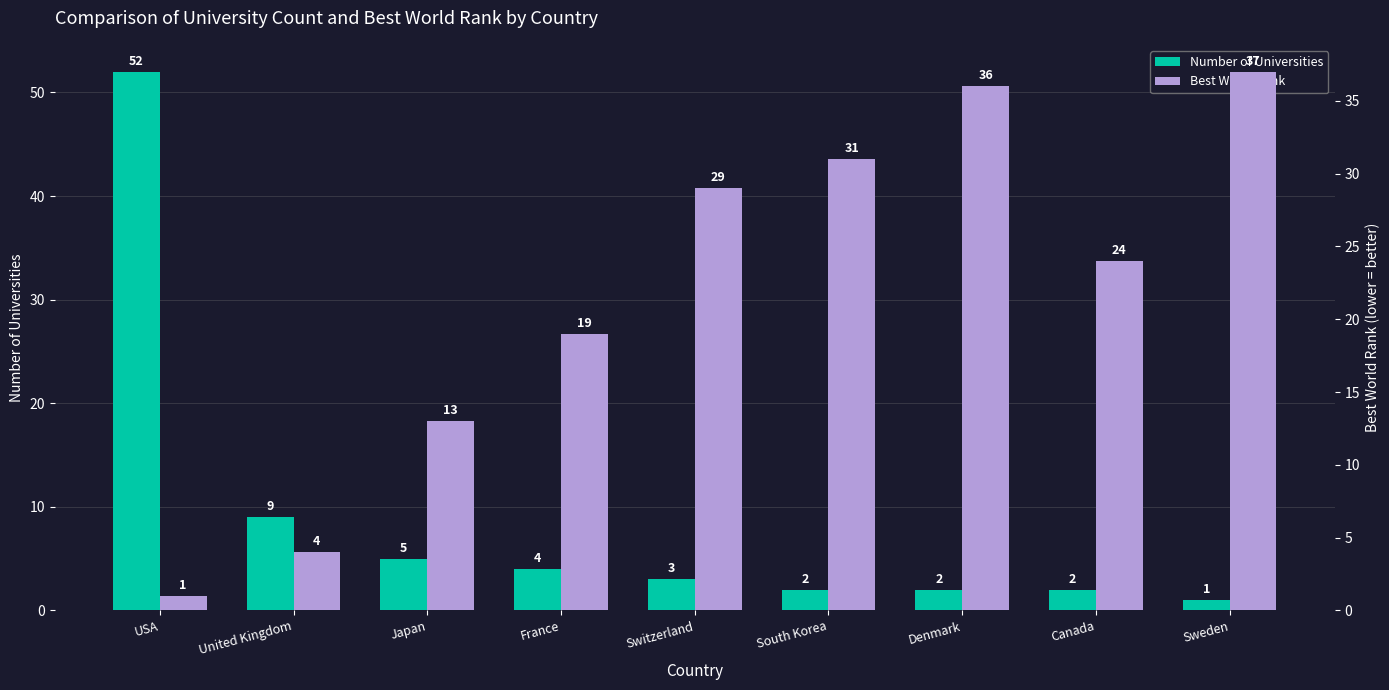

At which label does Number of Universities first exceed 3?

USA